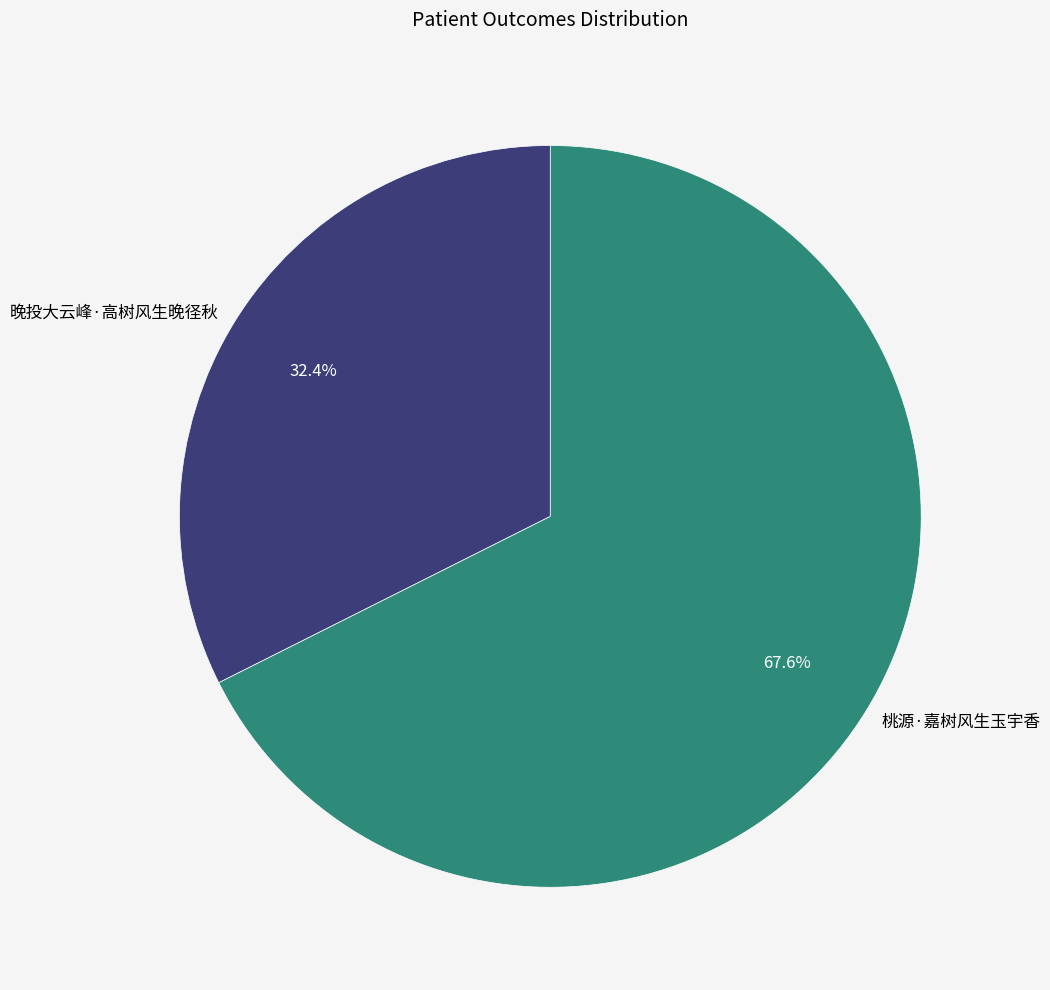

Which slice is the smallest?

晚投大云峰·高树风生晚径秋